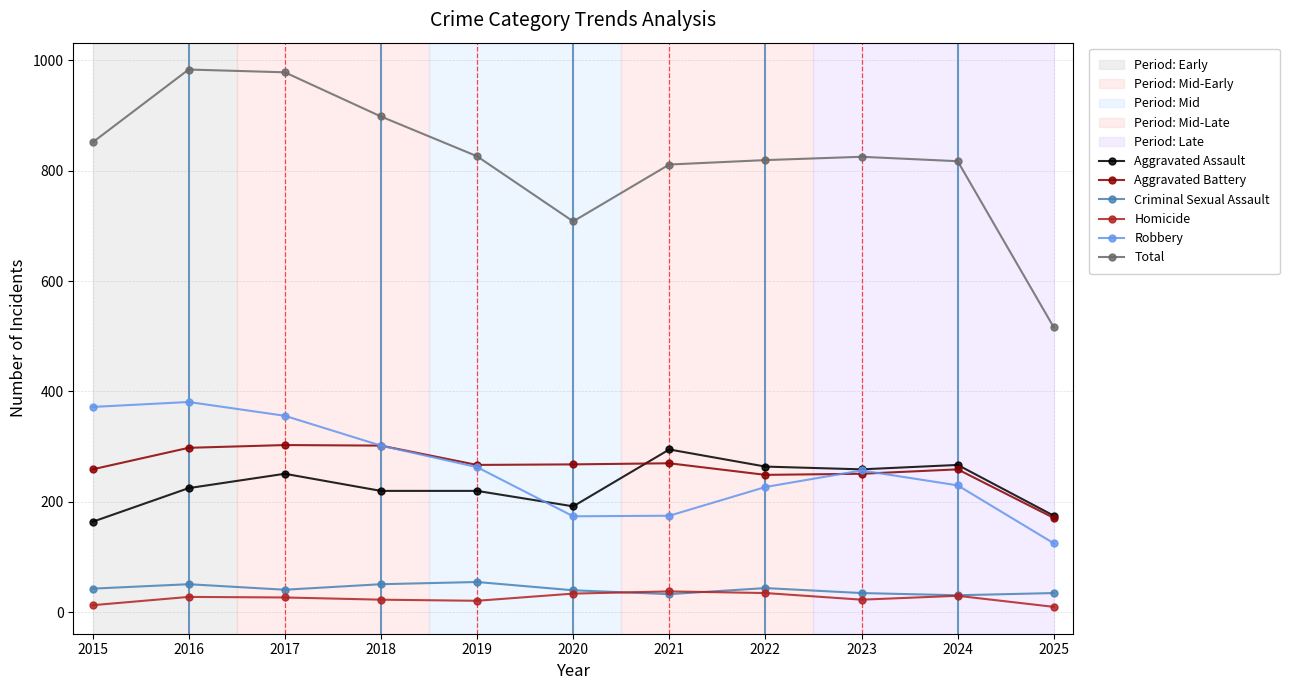

True or false: Aggravated Battery has more than 2 interior local peaks.

True